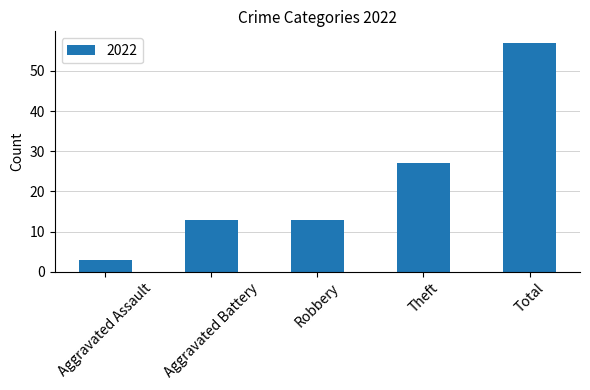

What is the maximum value shown in the chart?

57